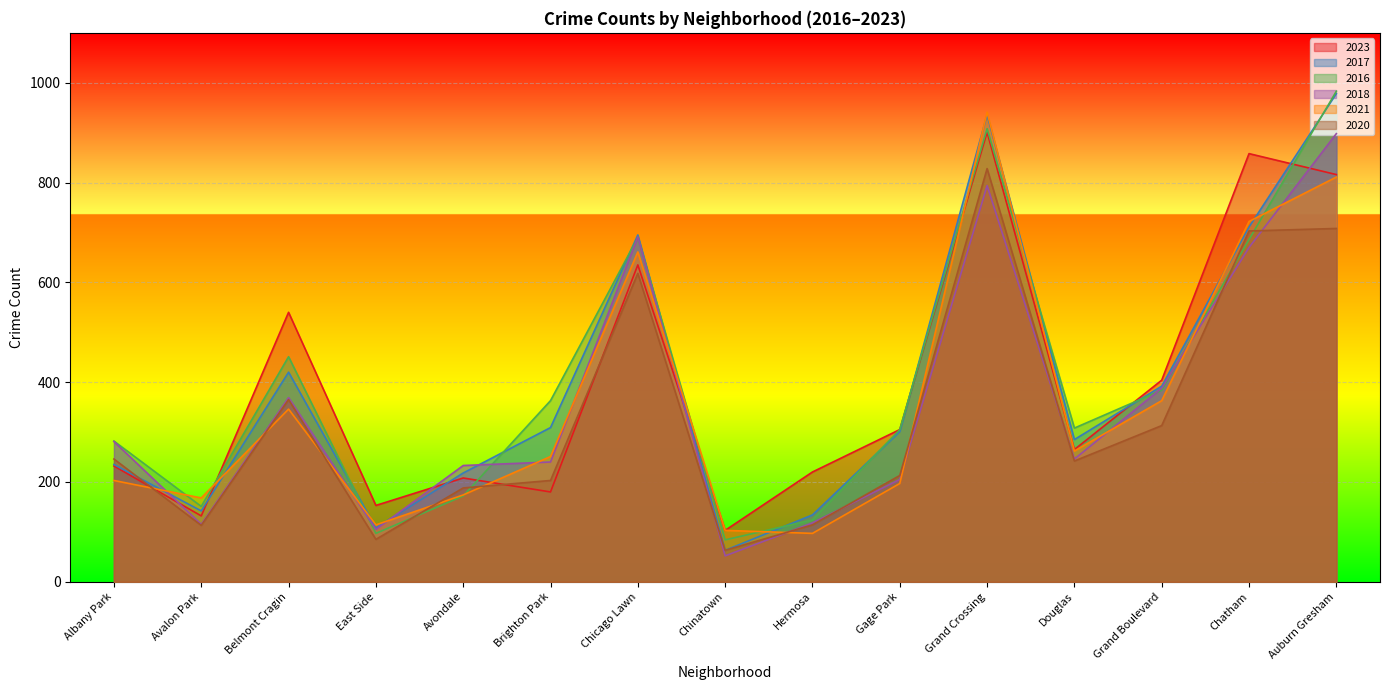

Reading left to right, list all the values displayed in this chart.

2023: 232	132	540	153	208	180	635	103	220	305	901	265	404	858	816
2017: 235	142	420	108	218	309	695	63	134	301	936	285	392	711	978
2016: 282	151	451	97	172	363	690	84	124	305	908	308	384	686	983
2018: 281	115	369	105	233	240	691	52	118	205	794	246	388	670	898
2021: 203	168	346	114	174	251	661	103	97	197	941	262	363	722	811
2020: 246	113	365	85	188	203	618	63	114	213	828	242	313	703	708